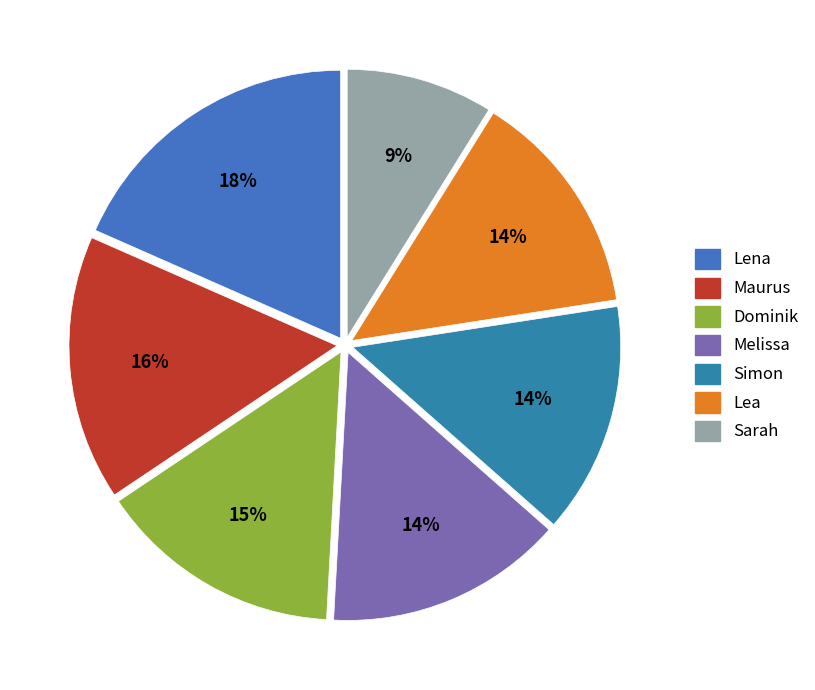

The Dominik slice represents 15% of the pie. True or false?

True